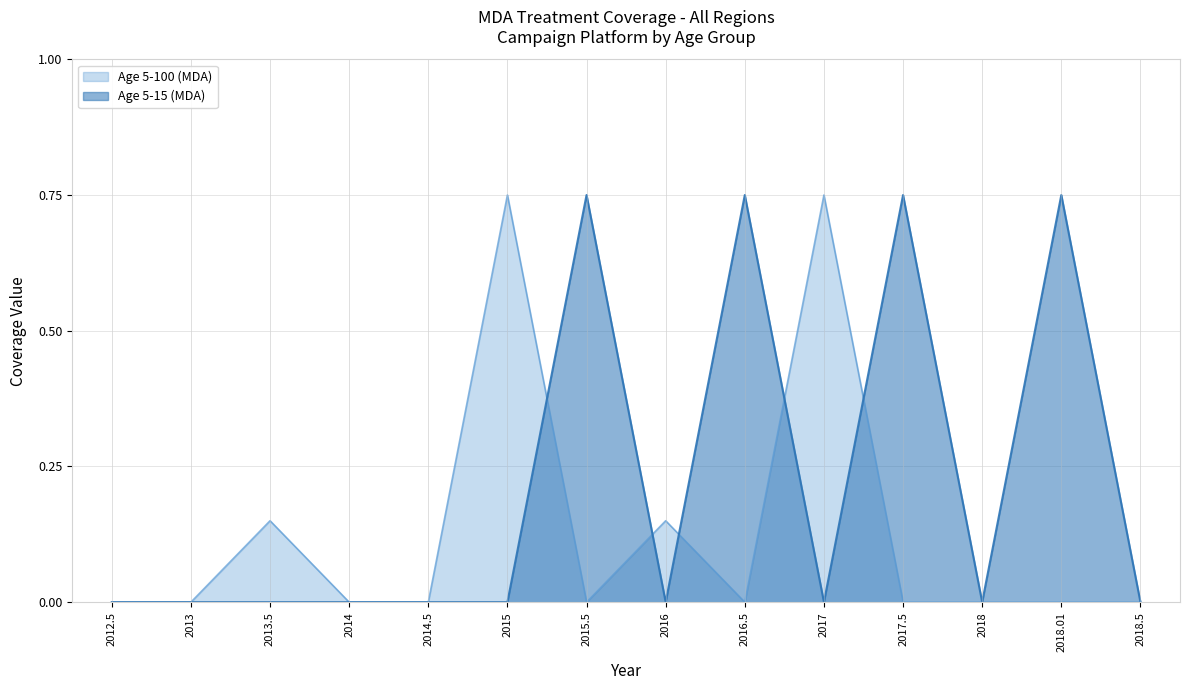

Which series has the largest total across all categories?

Age 5-15 (MDA)